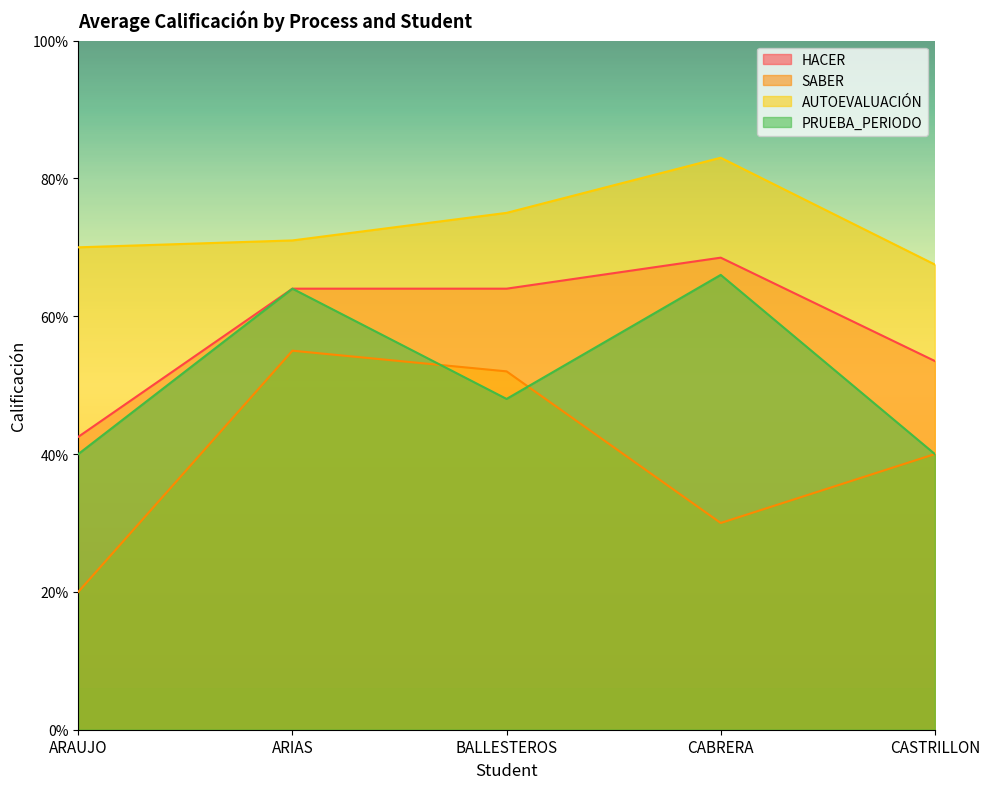

What is the minimum value for HACER?

2.1